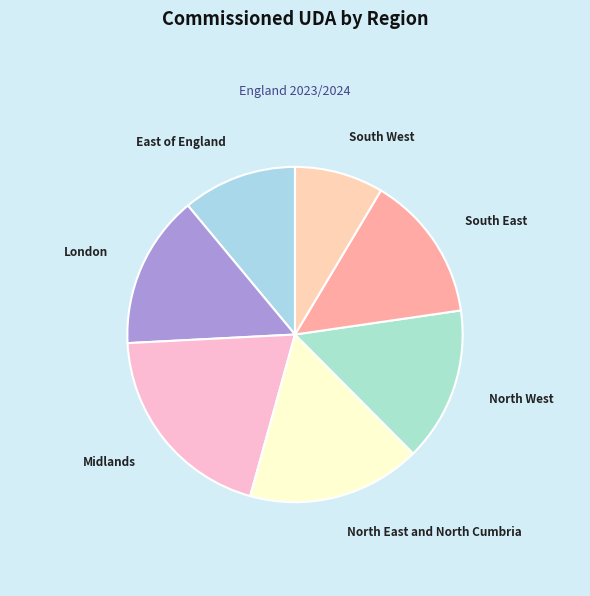

Is there a majority slice in this chart?

No